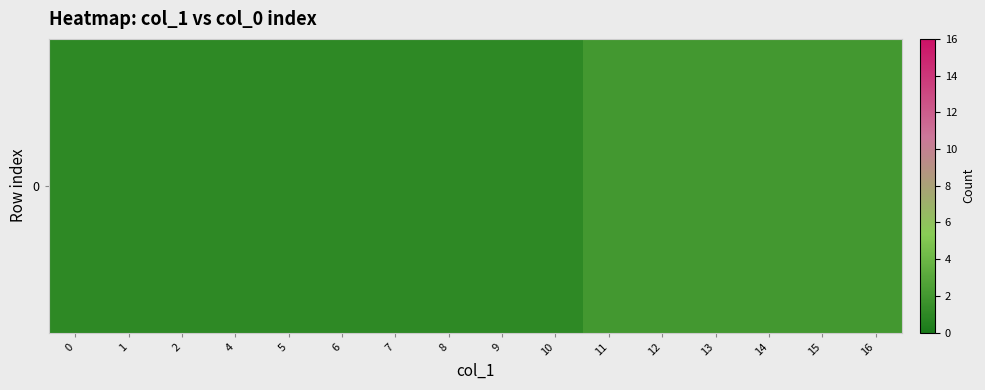

How many distinct data groups are displayed?

1